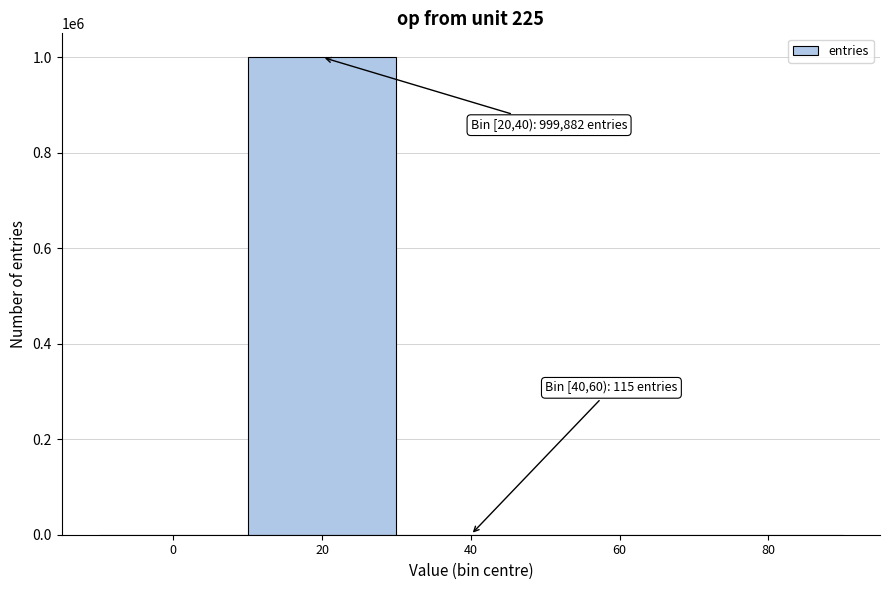

Is it true that the value at 0 is 449148?

False